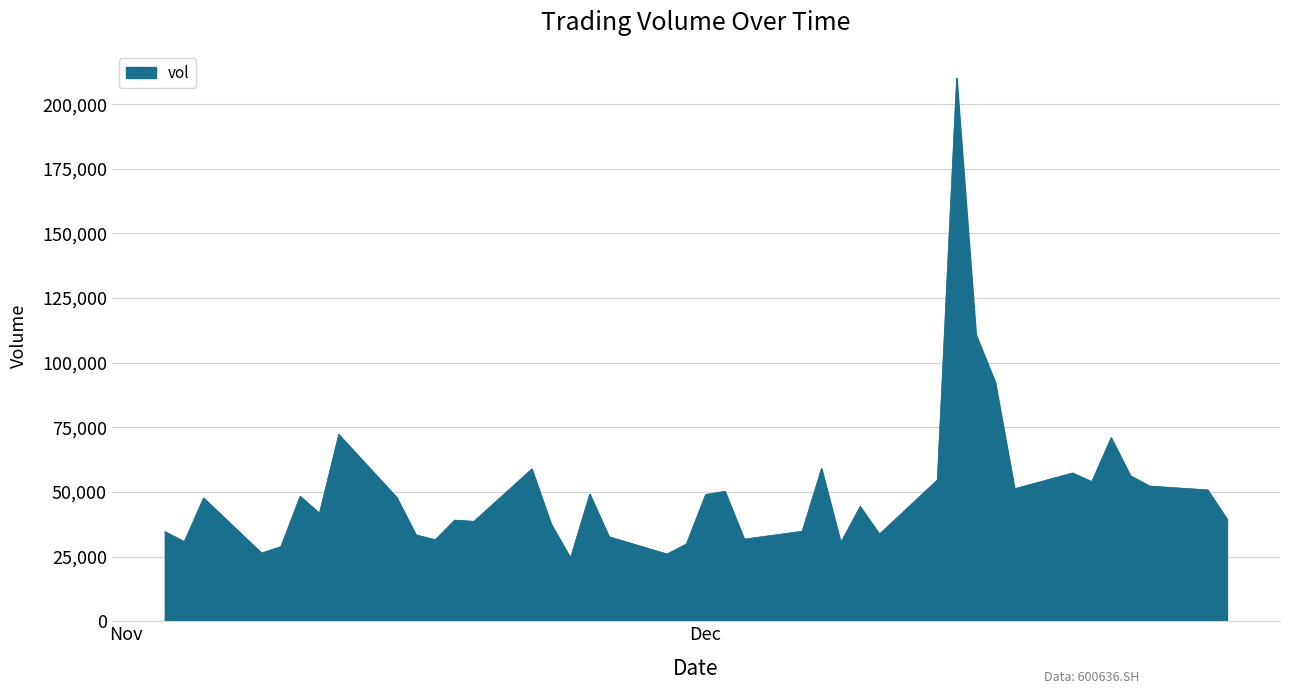

Is it true that the value at 20211116 is 33397.5?

True